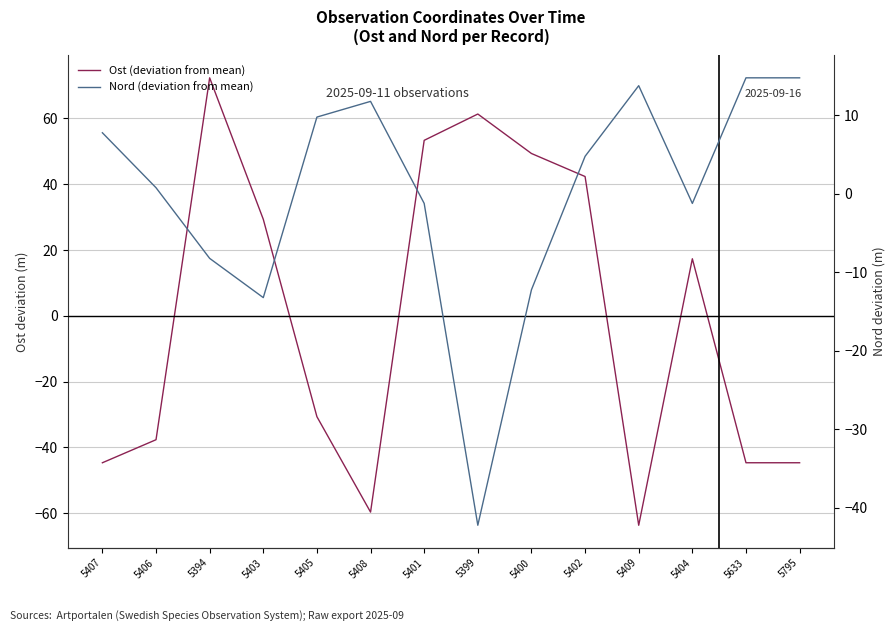

What is the minimum value for Nord (deviation from mean)?

-42.2